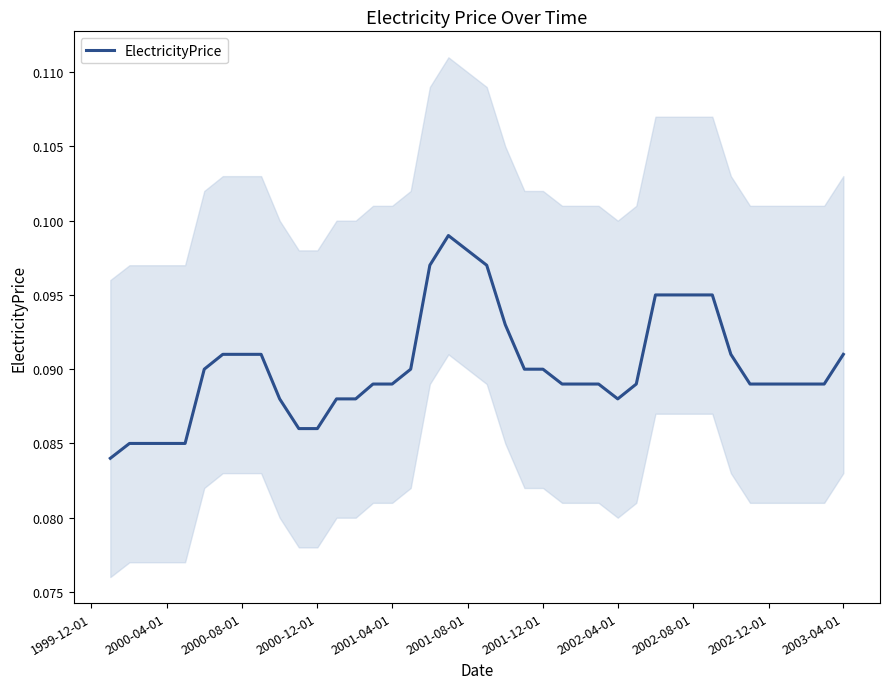

What is the maximum value shown in the chart?

0.1